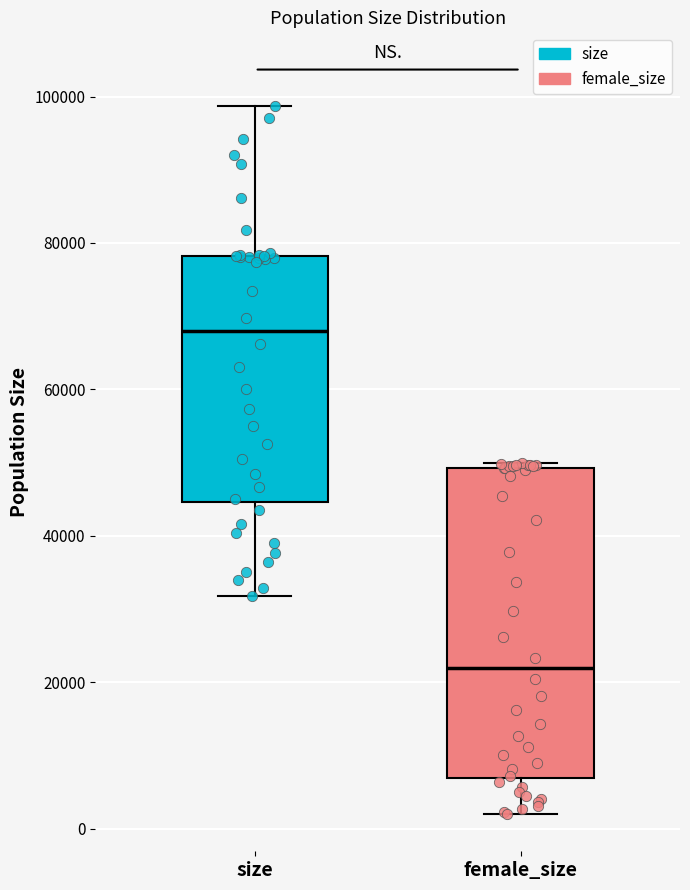

Reading left to right, transcribe this box plot: for each box, give where its median line is, the range the box spans, and where its two whiskers end, as read against the y-axis. The values are not printed on the chart, so give them approximately, as read against the axis.

size: median 68000, box 44000 to 78000, whiskers 32000 to 98000
female_size: median 22000, box 6000 to 50000, whiskers 2000 to 50000 (just above the box's upper edge)